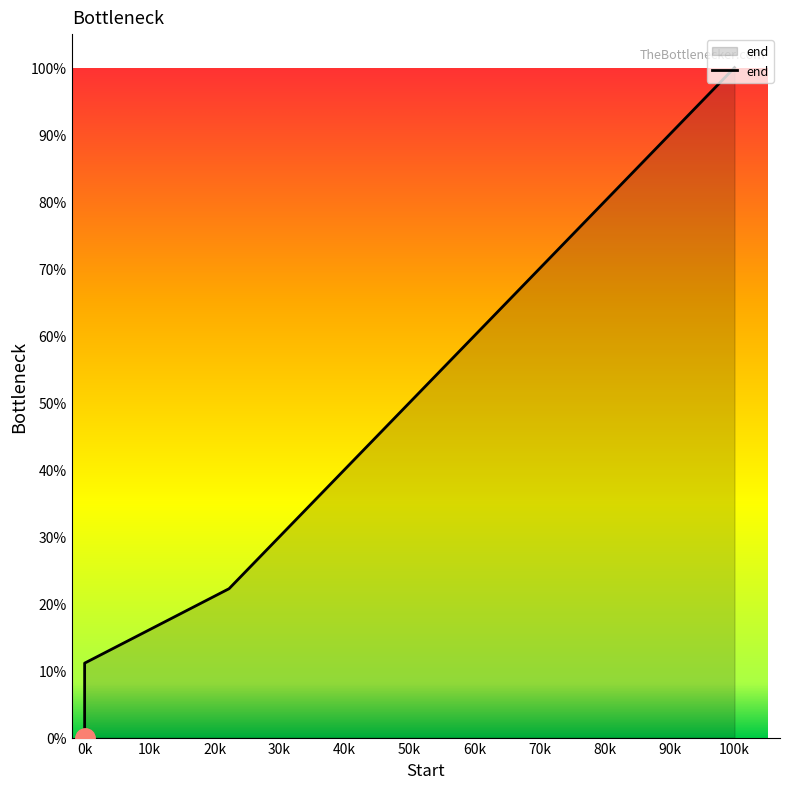

What is the difference between the maximum and minimum values?

100.0